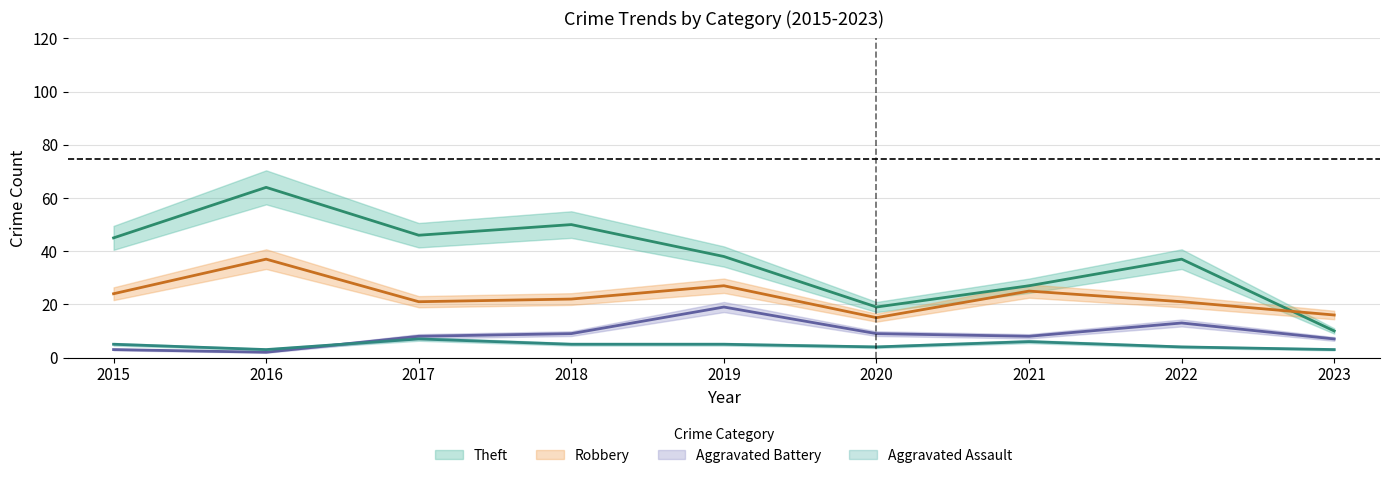

What is the lowest value of the Aggravated Battery series?

2